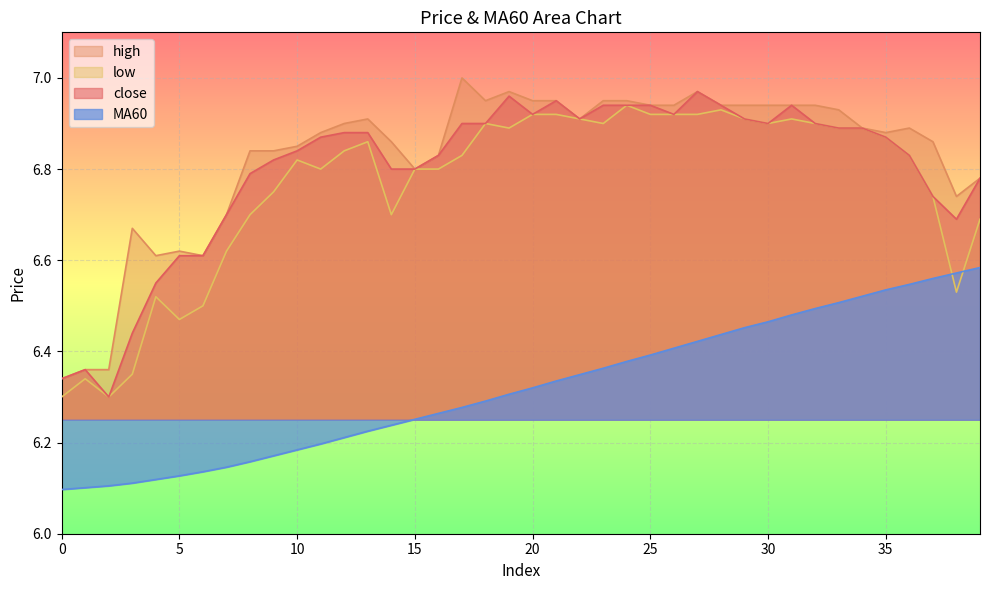

What is the difference between the highest and lowest values at 22?

0.6